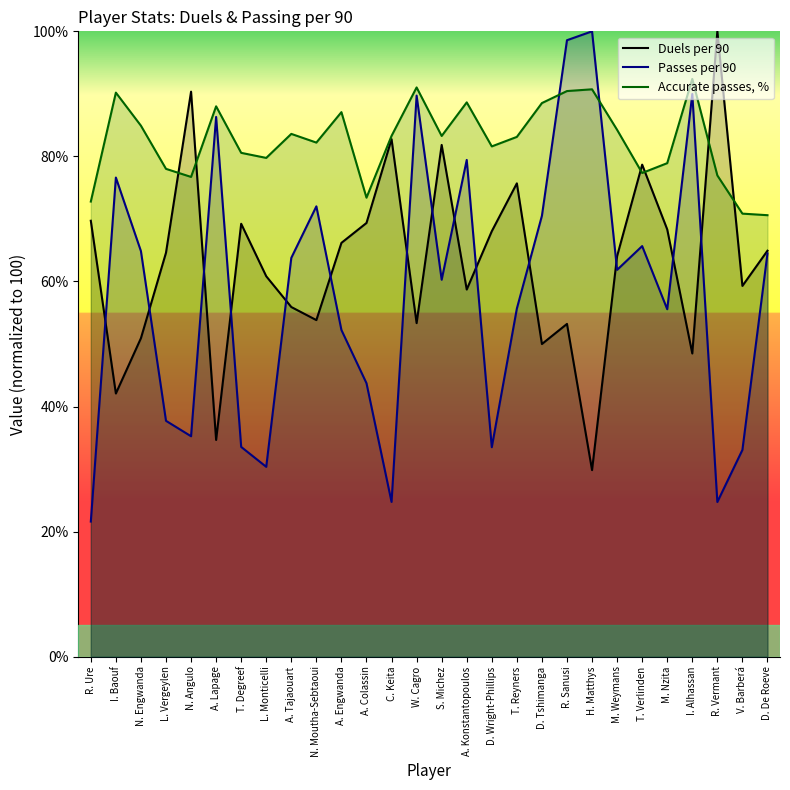

Reading left to right, transcribe all the data shown in this chart.

Duels per 90: 69.7	42.1	50.9	64.6	90.4	34.7	69.2	60.8	55.9	53.8	66.2	69.4	82.8	53.3	81.8	58.7	68.0	75.7	50.0	53.2	29.8	64.1	78.7	68.3	48.5	100.0	59.3	64.9
Passes per 90: 21.6	76.6	64.9	37.7	35.3	86.3	33.5	30.4	63.8	72.0	52.2	43.7	24.8	89.7	60.3	79.4	33.5	55.7	70.5	98.6	100.0	61.9	65.7	55.6	90.0	24.7	33.1	64.5
Accurate passes, %: 72.8	90.2	84.9	78.0	76.7	88.0	80.6	79.8	83.6	82.2	87.1	73.4	83.3	91.0	83.3	88.6	81.6	83.1	88.5	90.5	90.7	84.2	77.3	78.9	92.4	77.0	70.8	70.6